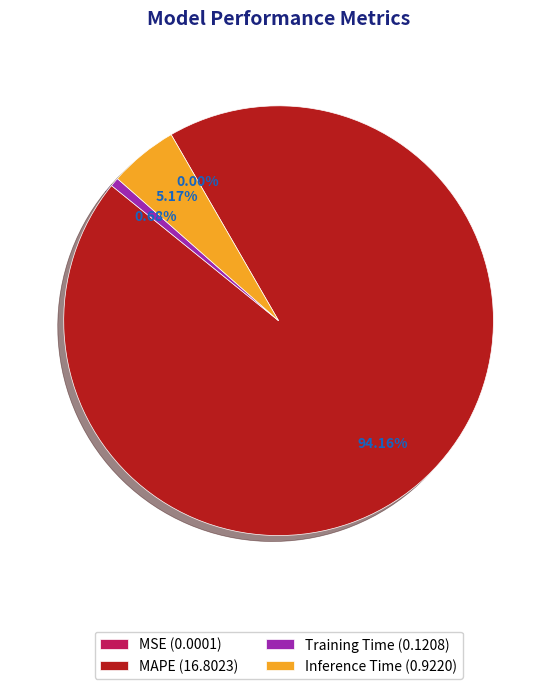

Combined, do Inference Time (0.9220) and Training Time (0.1208) account for over 50%?

No